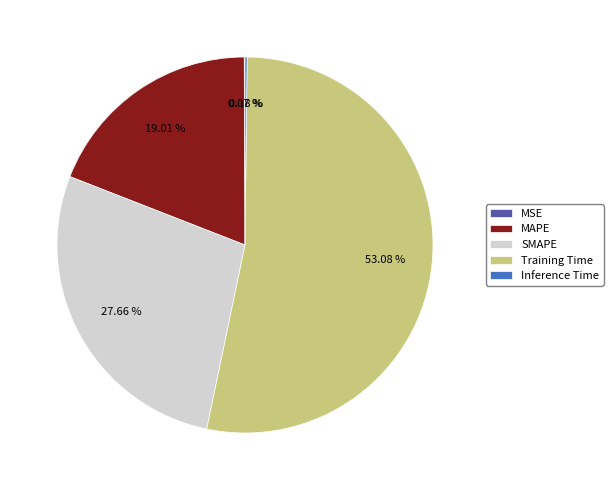

Is there any slice that represents more than half of the pie?

Yes